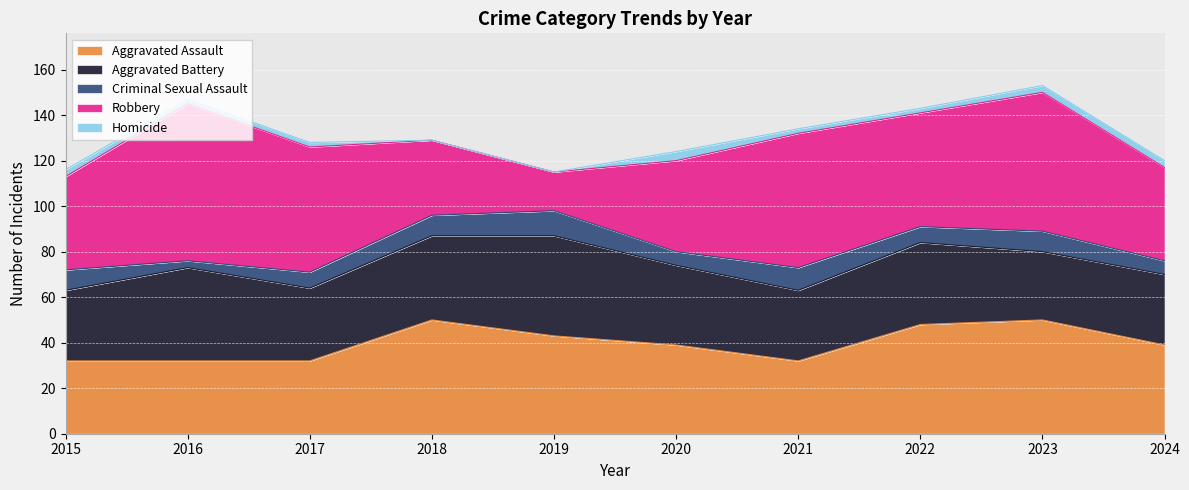

What is the value of the Aggravated Battery point at the 10th from the left?

31